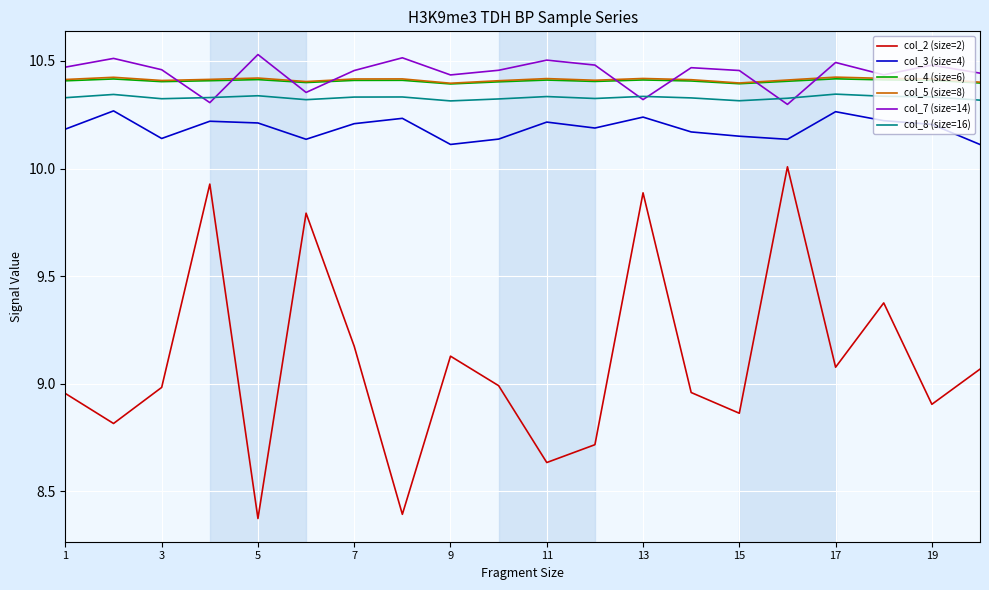

True or false: col_4 (size=6) and col_2 (size=2) intersect in this chart.

False